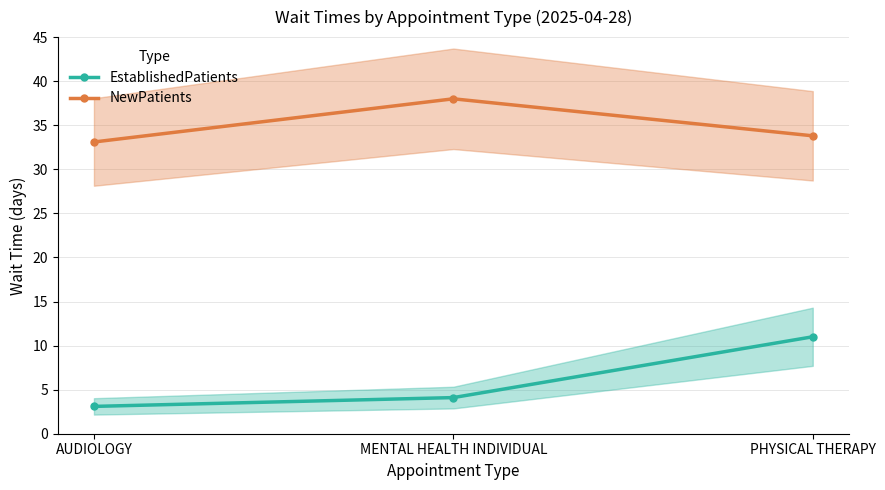

Reading left to right, extract all data points from this chart.

EstablishedPatients: 3.1	4.1	11.0
NewPatients: 33.1	38.0	33.8